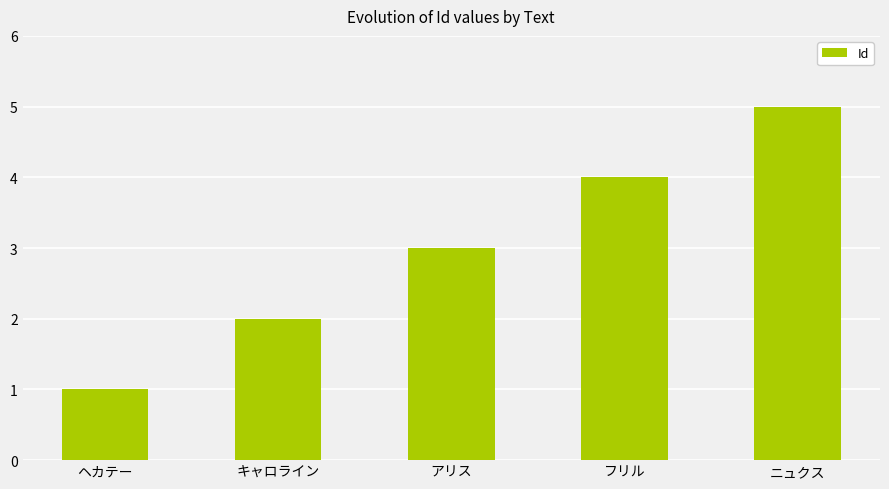

Reading left to right, extract all data points from this chart.

1	2	3	4	5